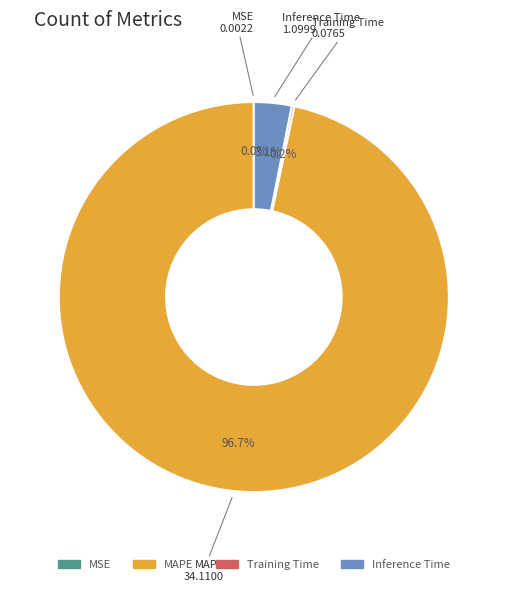

What percentage is the Inference Time slice, to the nearest percent?

3%